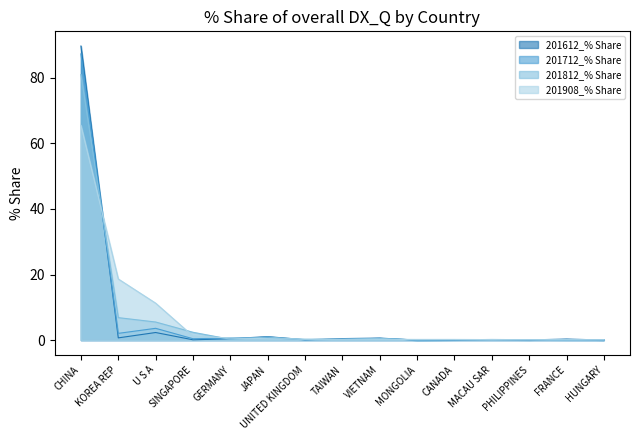

The 201908_% Share series shows 0.0 at HUNGARY. True or false?

False